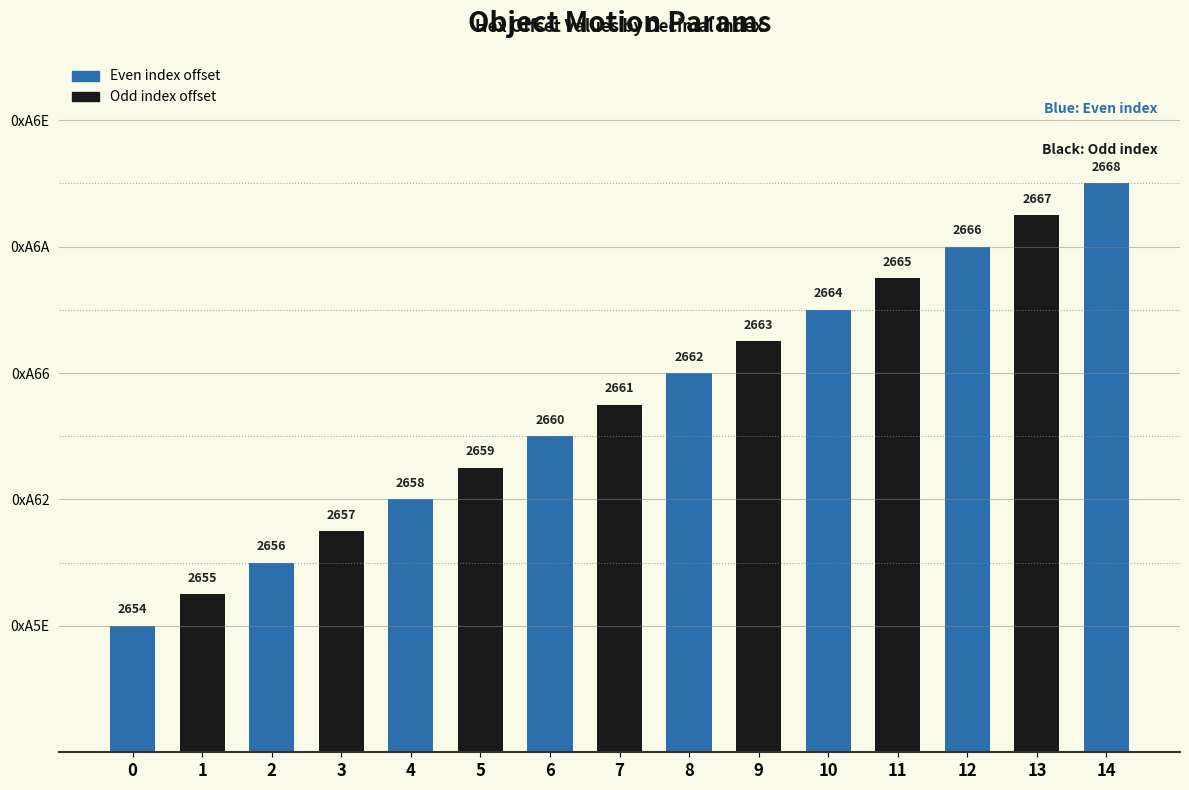

At which category does the chart reach its peak across all series?

14